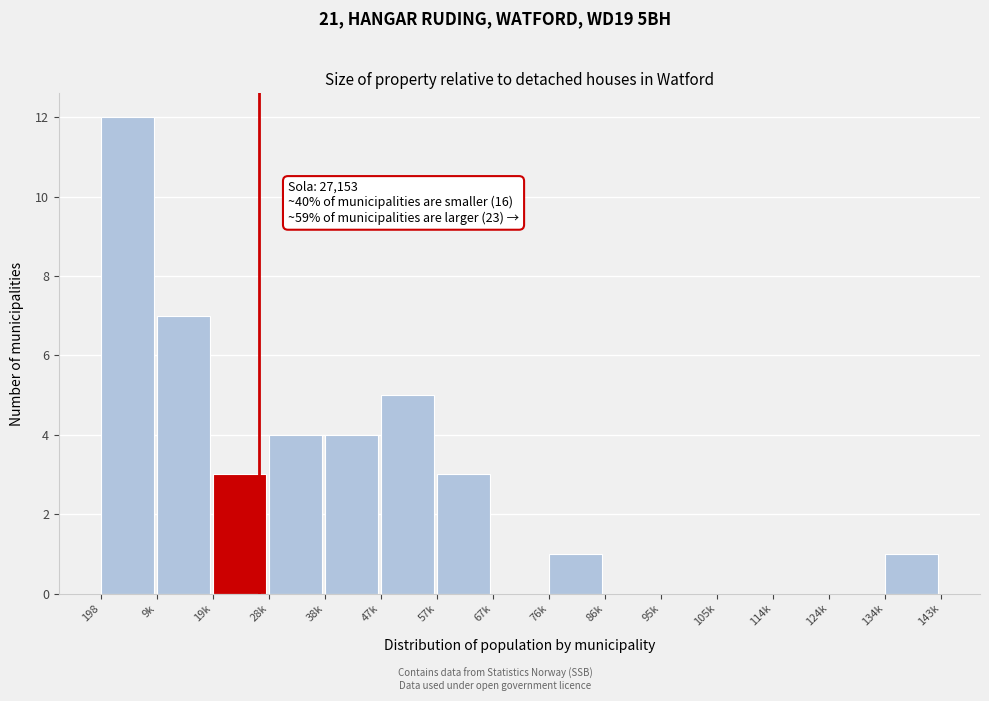

Reading right to left, extract all data points from this chart.

134k=1	124k=0	114k=0	105k=0	95k=0	86k=0	76k=1	67k=0	57k=3	47k=5	38k=4	28k=4	19k=3	9k=7	198=12